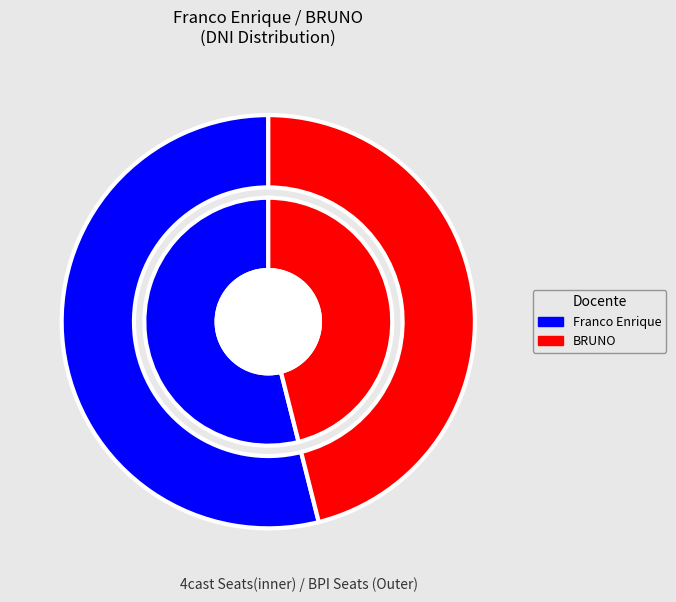

What percentage is NOT represented by BRUNO?

53.9%